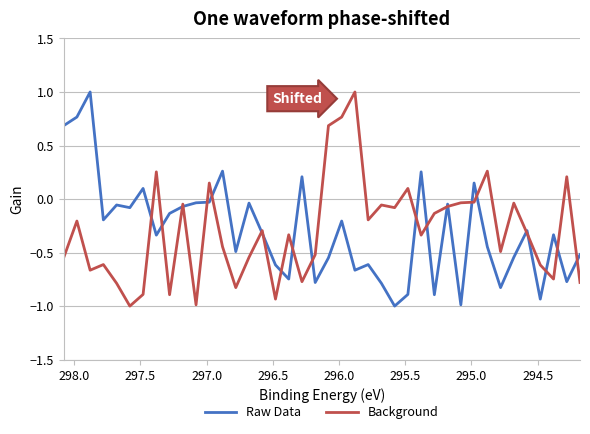

How many interior local valleys does the Raw Data series have?

13